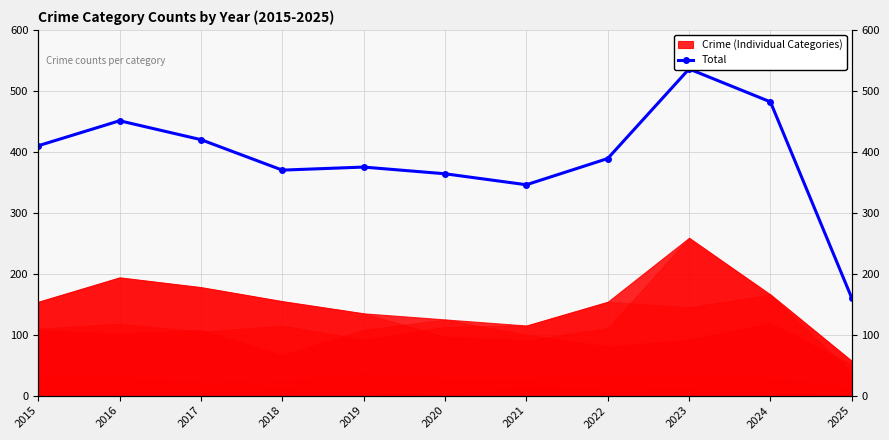

How many interior local peaks (higher than both neighbors) does the data have?

3